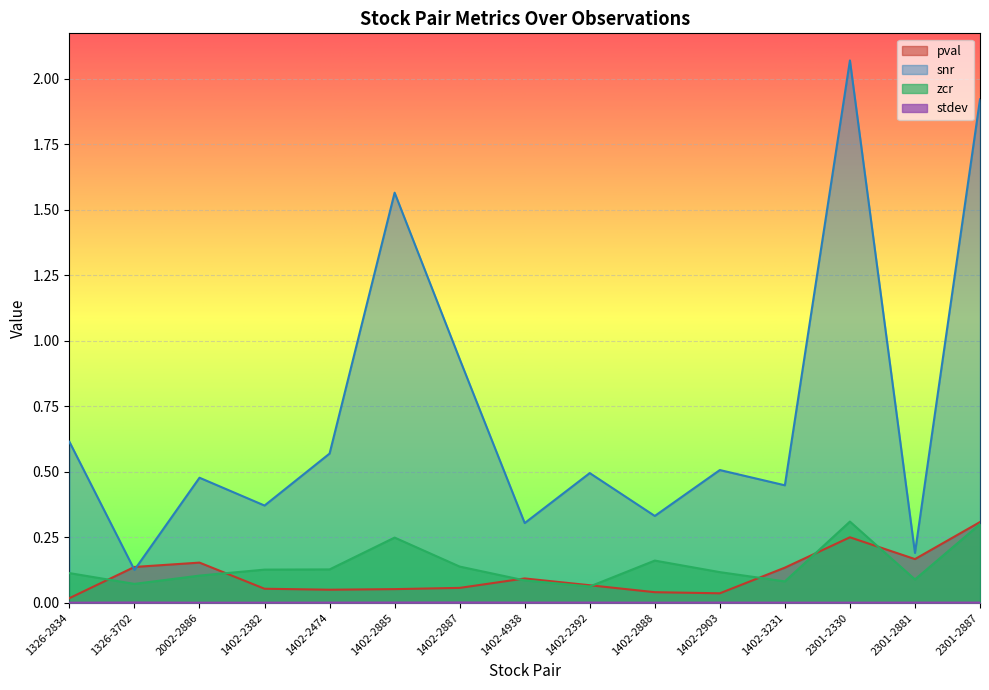

What is the spread (max minus min) of values at 1326-3702?

0.1